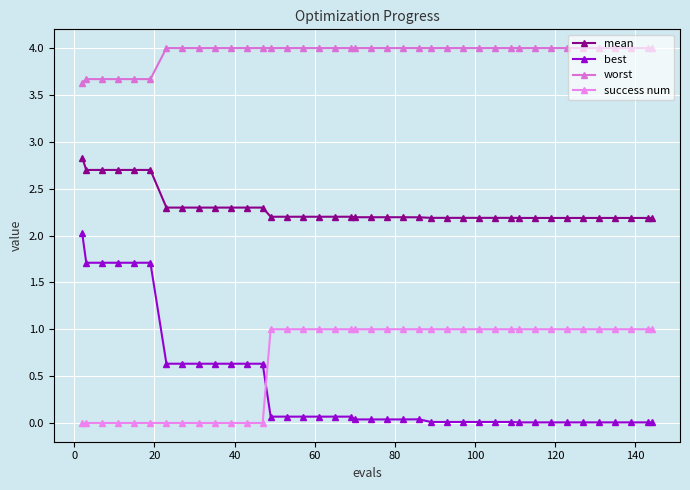

How many lines are shown in the chart?

4